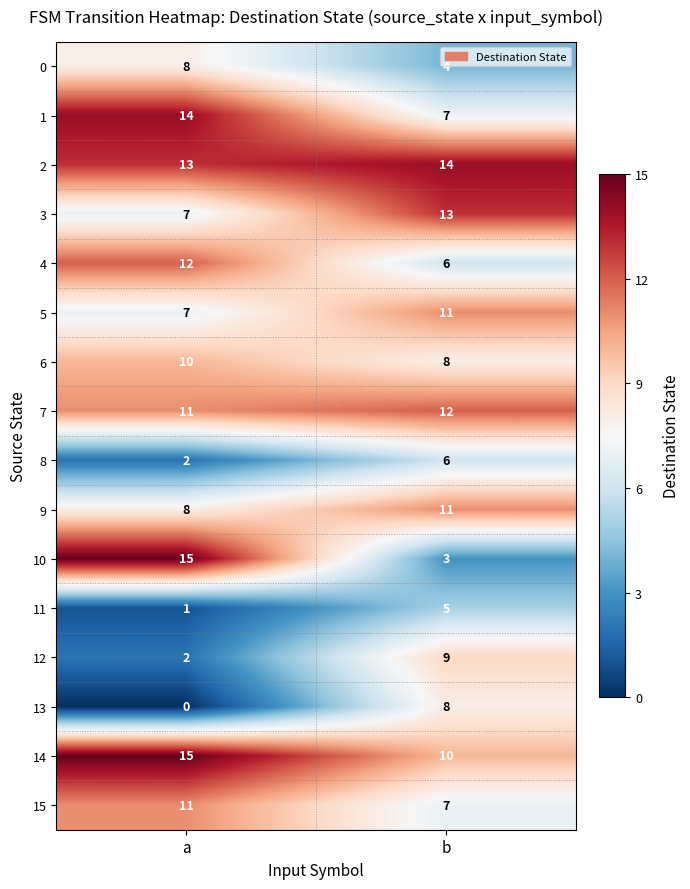

Which category has the highest value across all series?

a